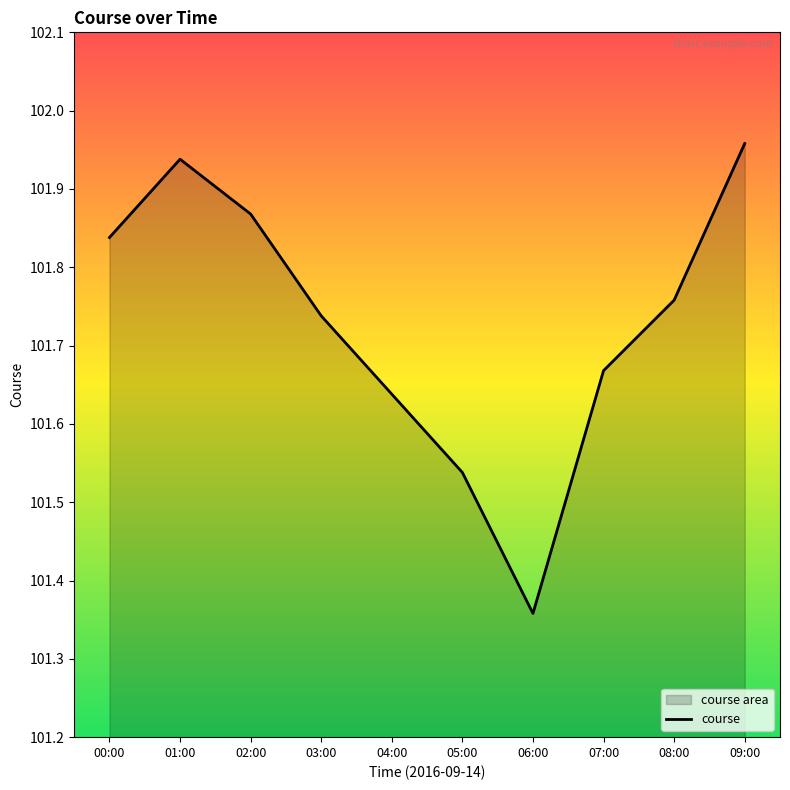

What is the average value?

101.7